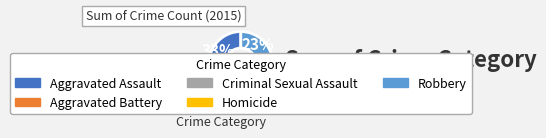

To the nearest percent, what portion does Robbery represent?

23%